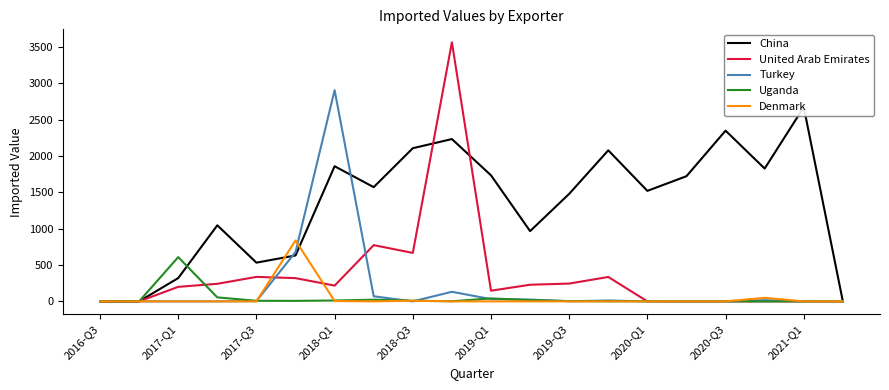

What is the maximum value for United Arab Emirates?

3566